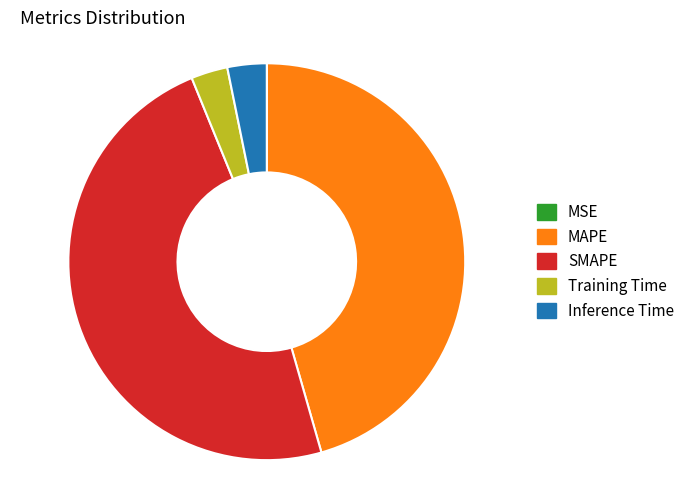

Combined, do SMAPE and MAPE account for over 50%?

Yes